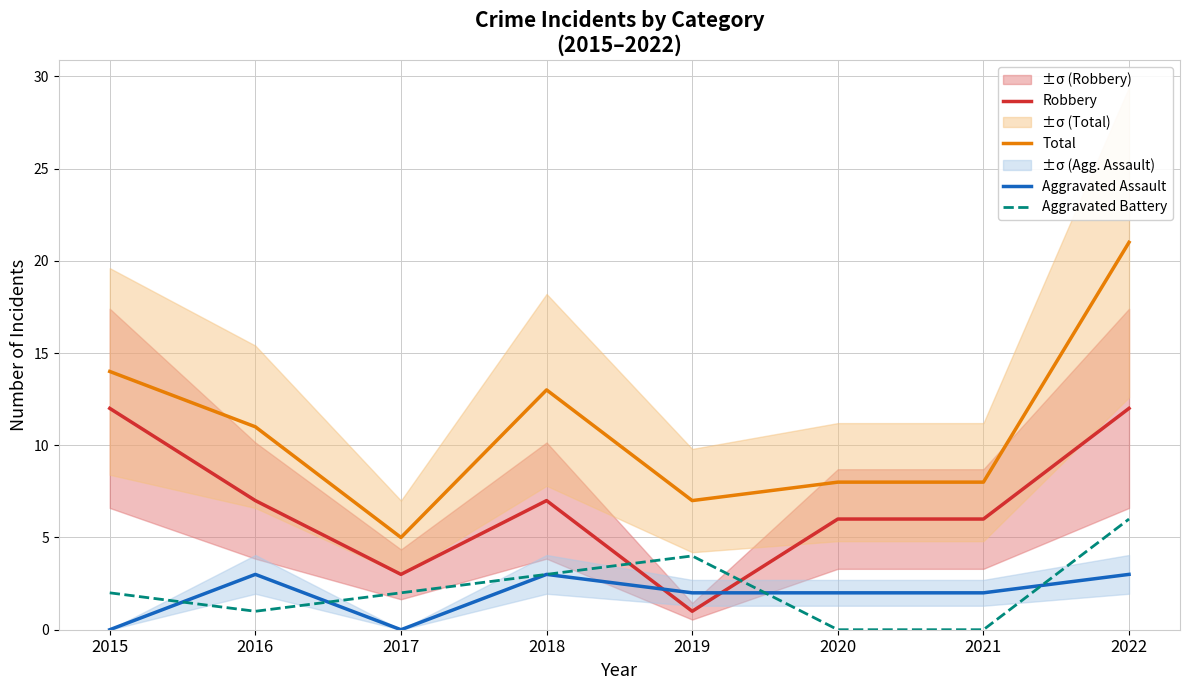

In Aggravated Battery, how many points are lower than both neighbors (excluding endpoints)?

1